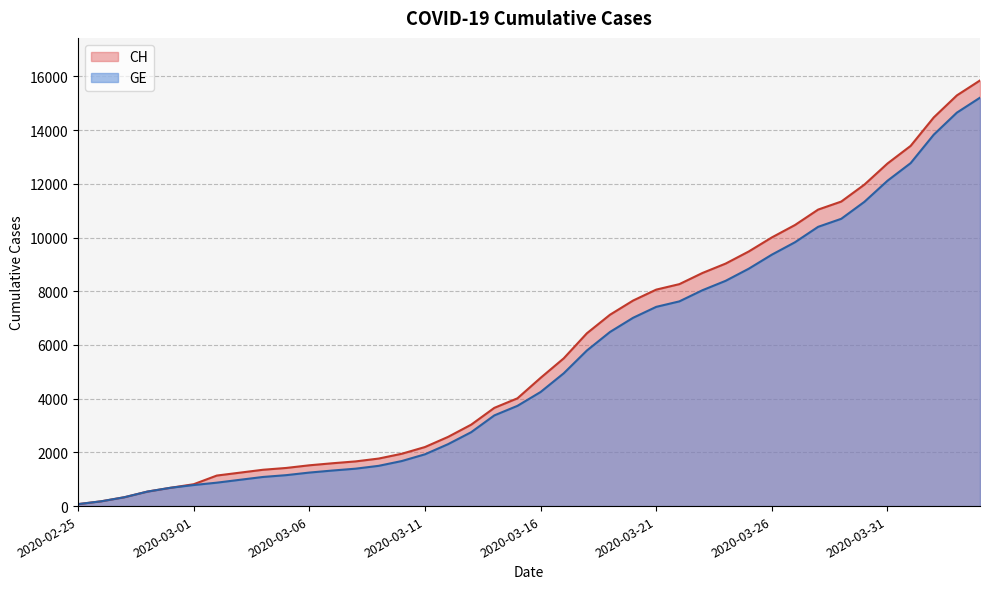

At which category does the chart reach its peak across all series?

2020-04-04